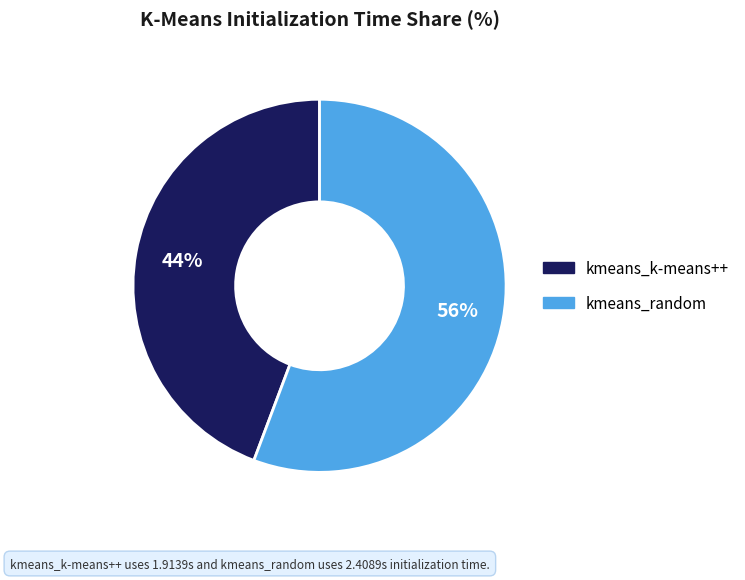

Rank the categories by value from lowest to highest.

kmeans_k-means++, kmeans_random